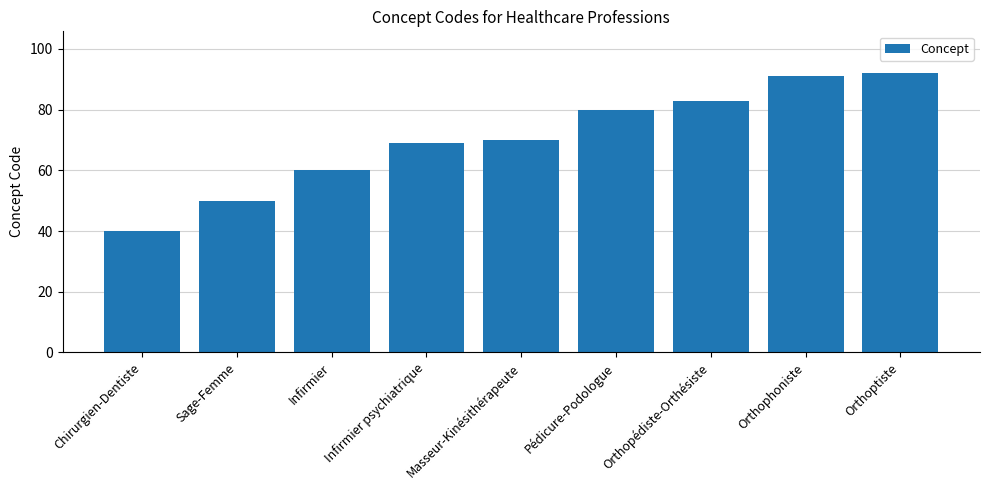

True or false: the data shows 83 at Orthopédiste-Orthésiste.

True